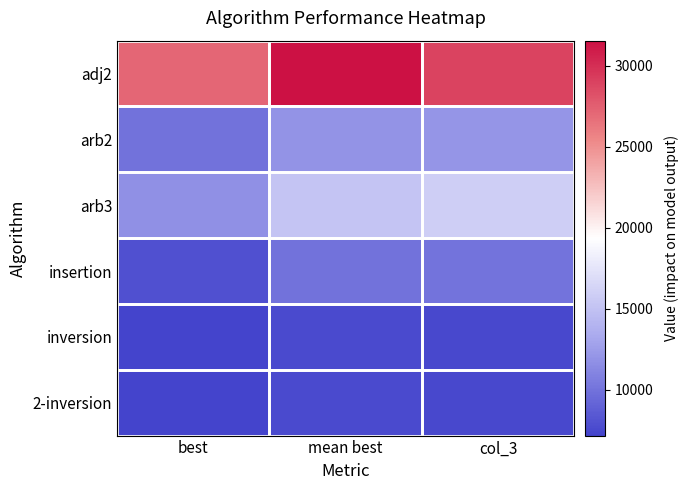

What is the spread (max minus min) of values at best?

20004.0